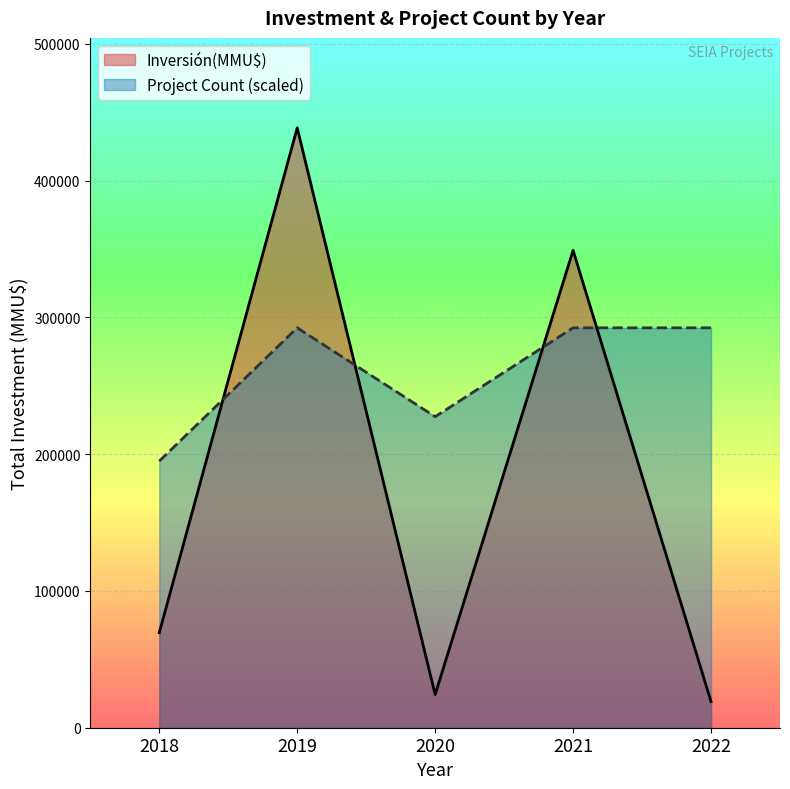

List the series in order of their peak value, lowest first.

Project Count (scaled), Inversión(MMU$)